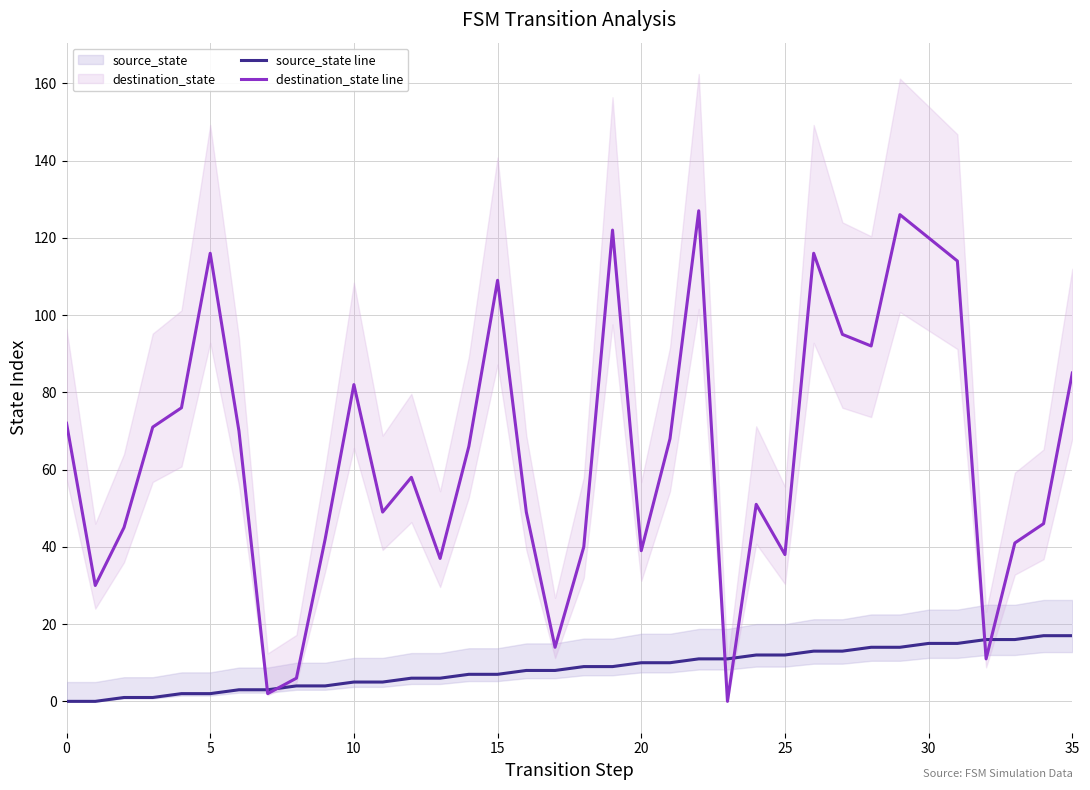

The source_state line series shows 20 at 25. True or false?

False